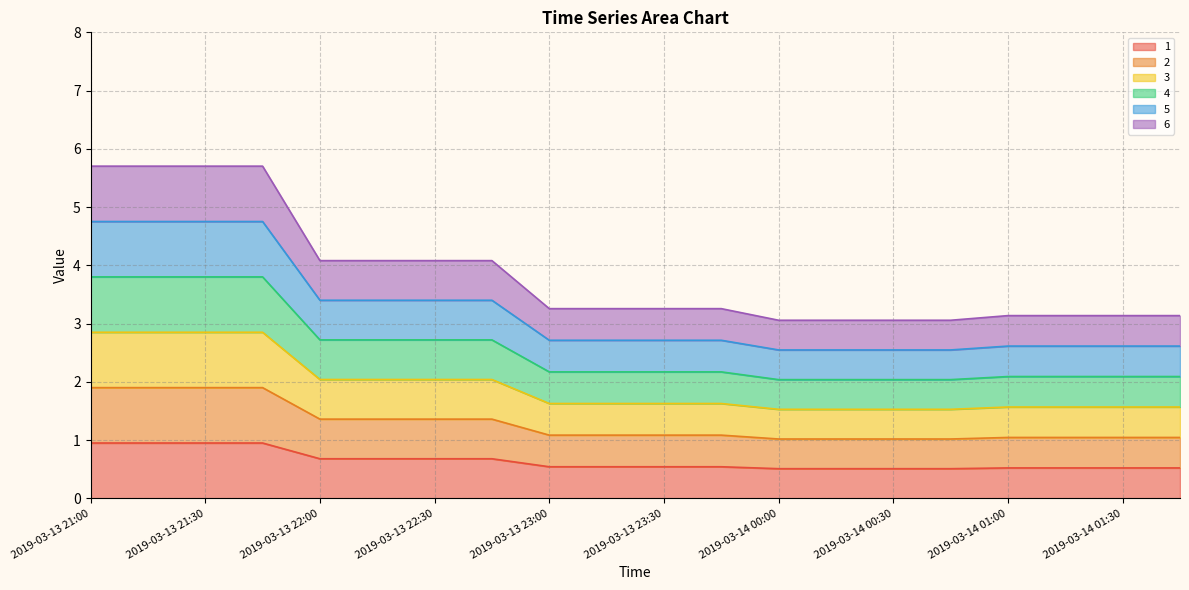

At 2019-03-14 00:30, list the series in order from largest to smallest.

6, 5, 4, 3, 2, 1